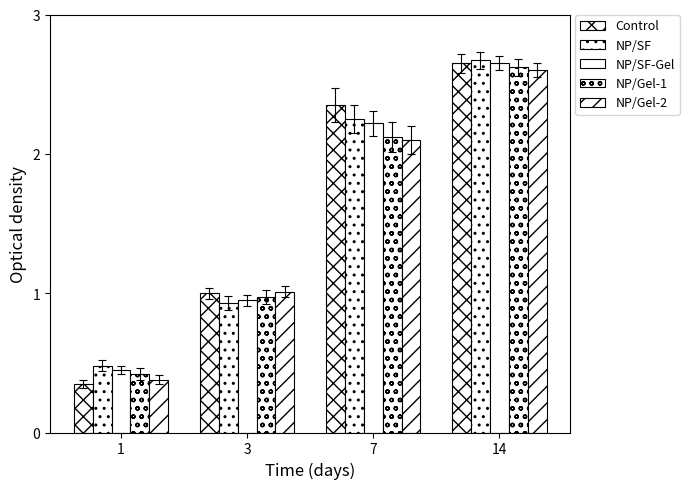

Which label corresponds to the smallest value in the chart?

1